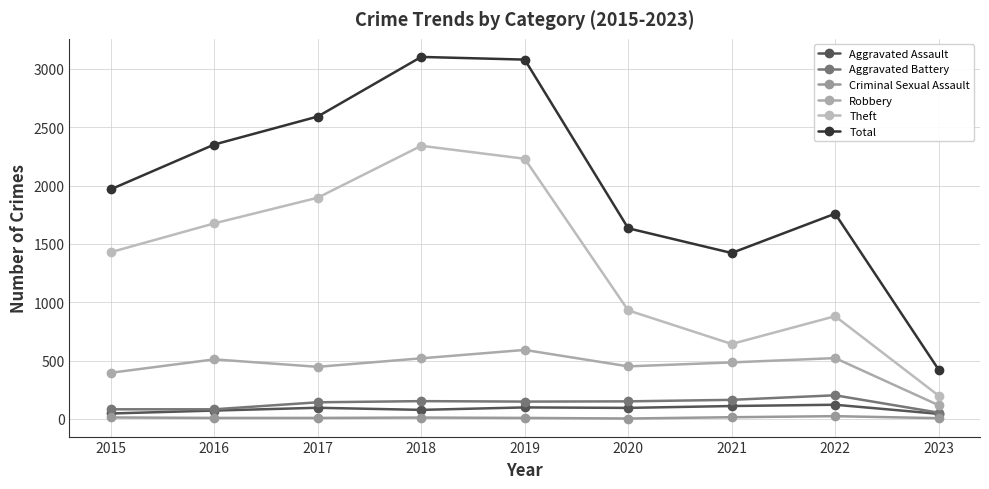

What is the value of the Theft point at the 1st from the left?

1429